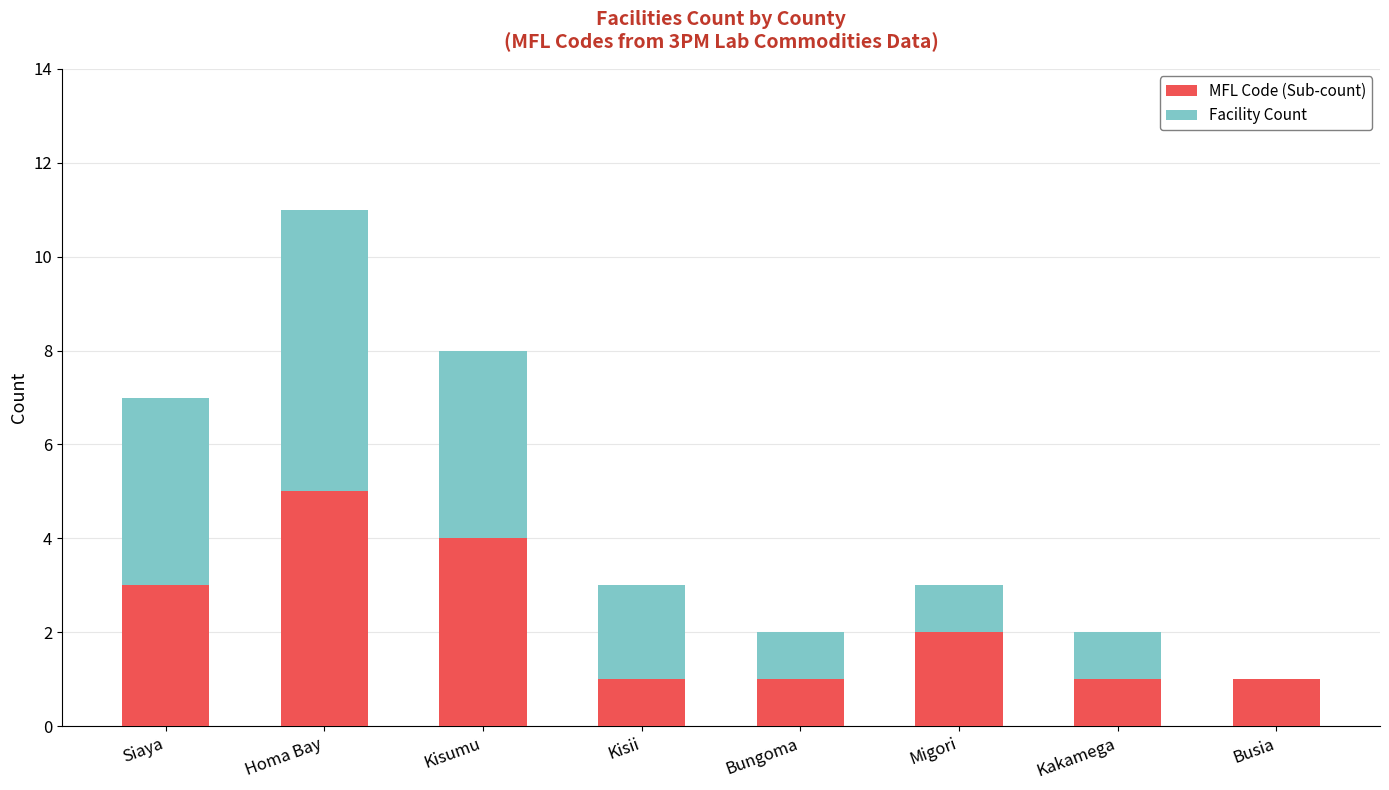

What is the total value across all series at Kisii?

3